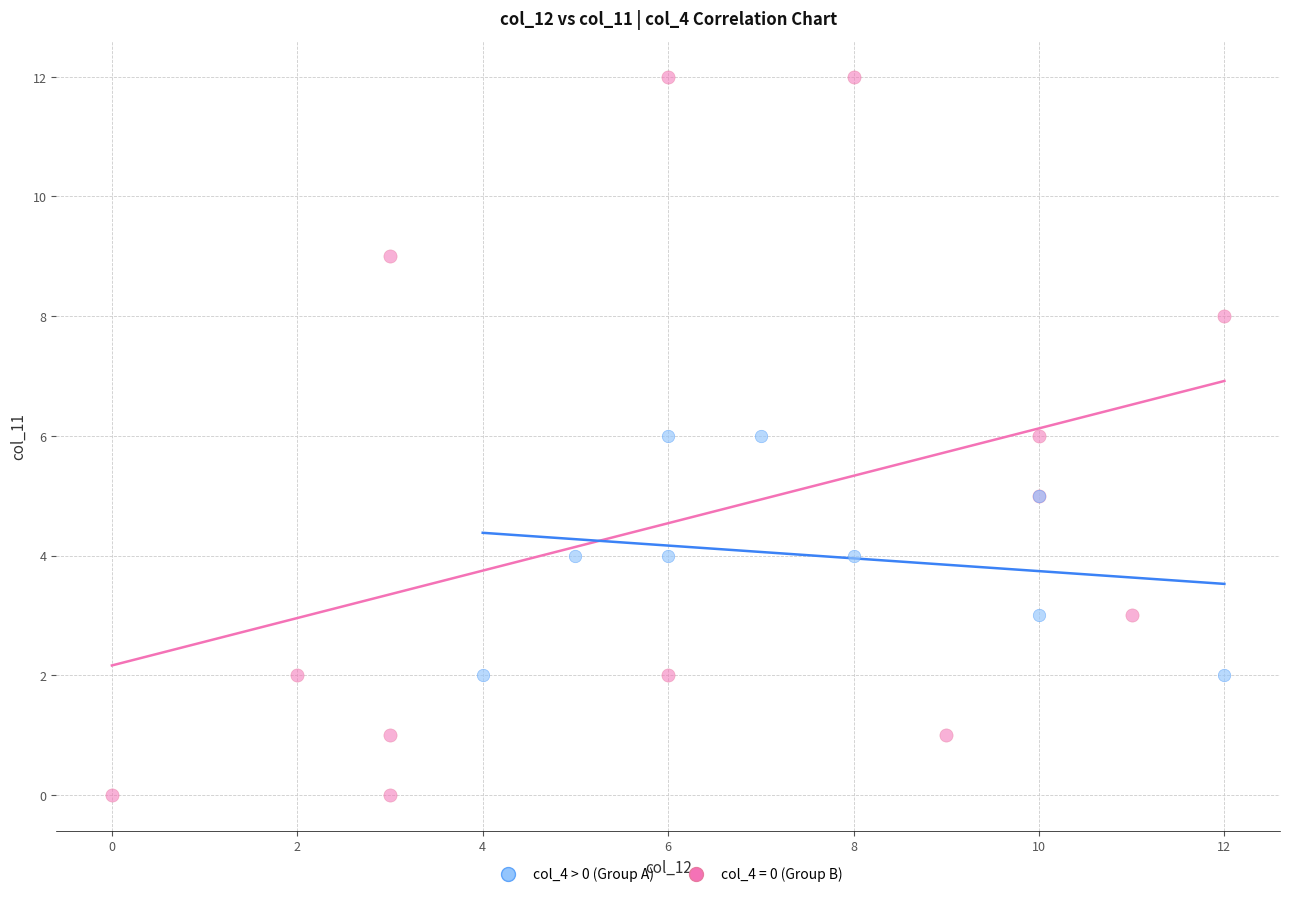

Which series reaches the minimum Y coordinate?

col_4 = 0 (Group B)